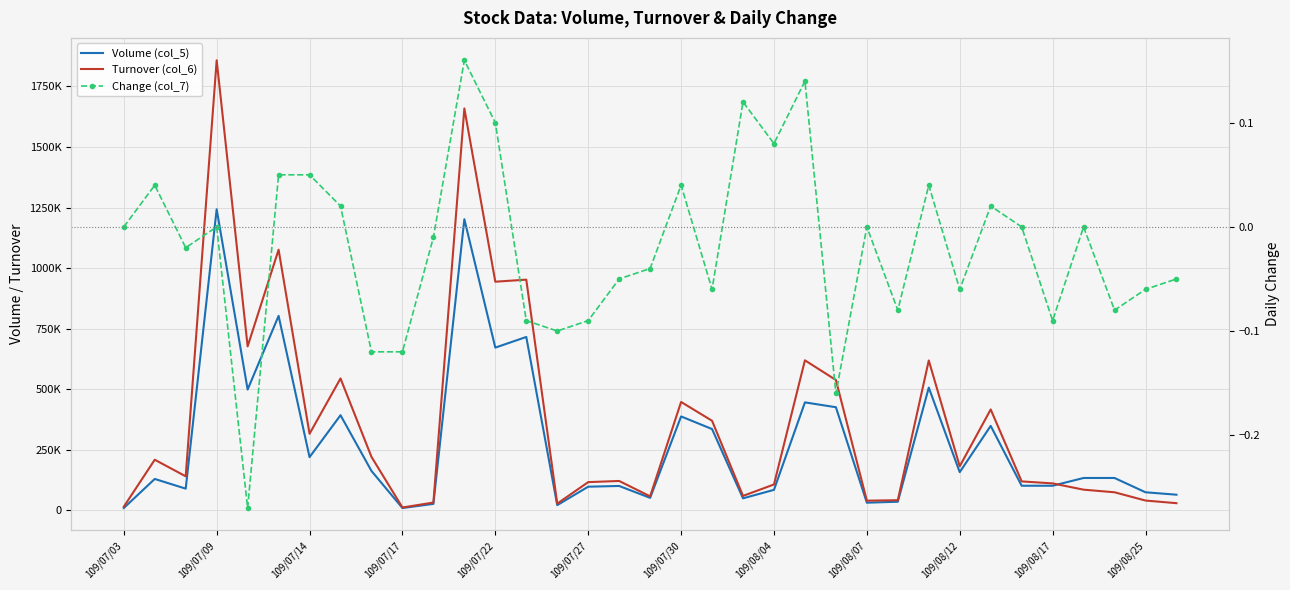

Read the Volume (col_5) value at 20.

50000.0